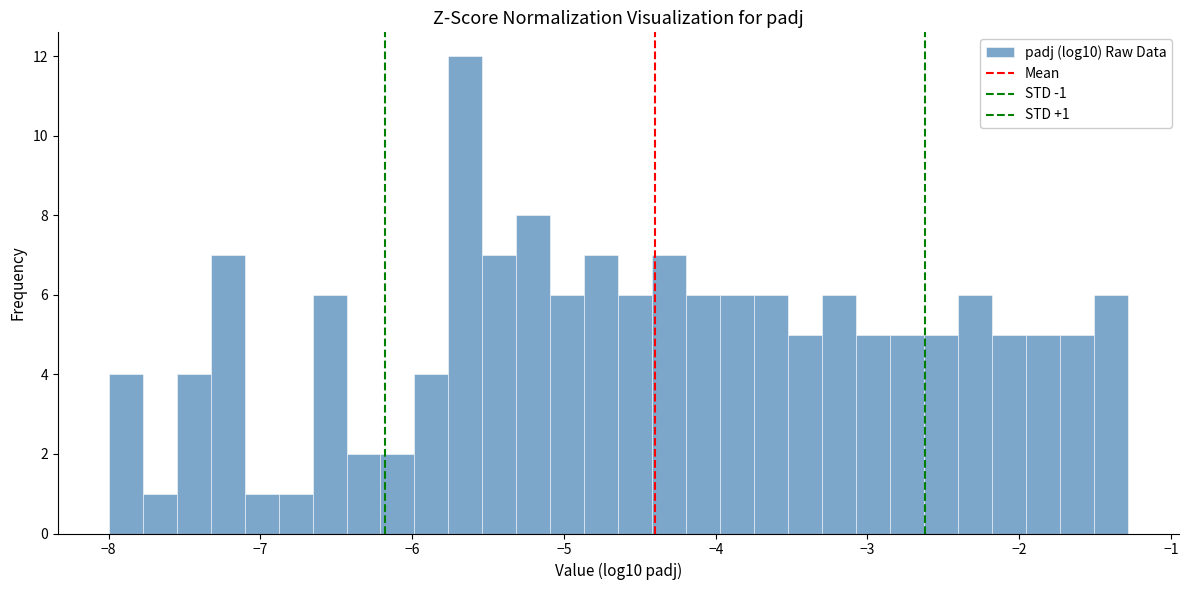

Read against the x-axis, roughly where is the centre of the tallest bar?

-5.6